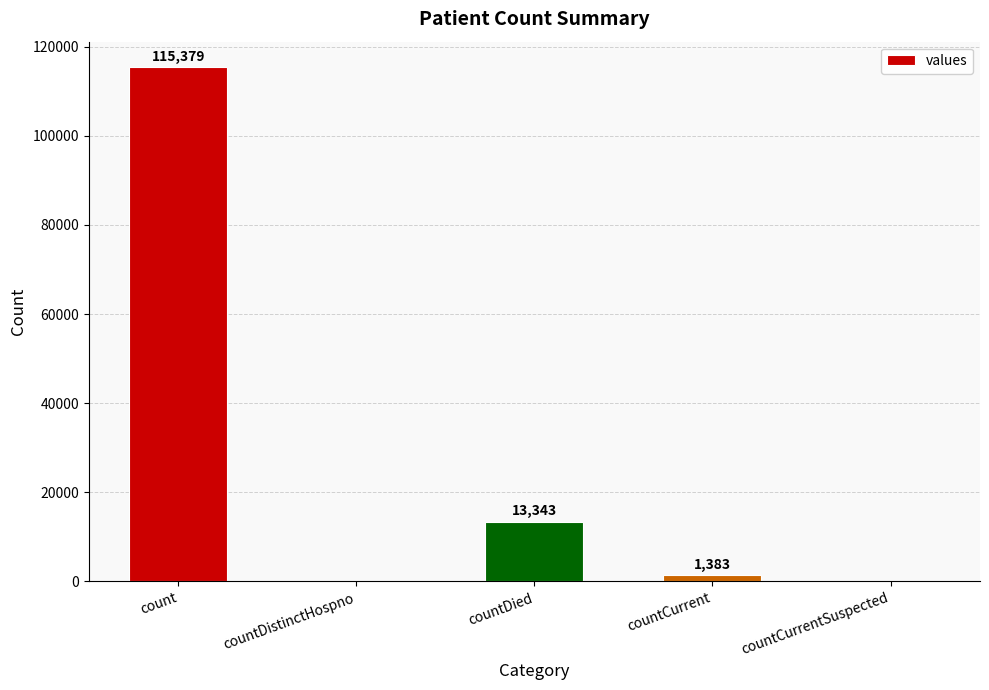

What is the difference between the values at countDistinctHospno and countDied?

13343